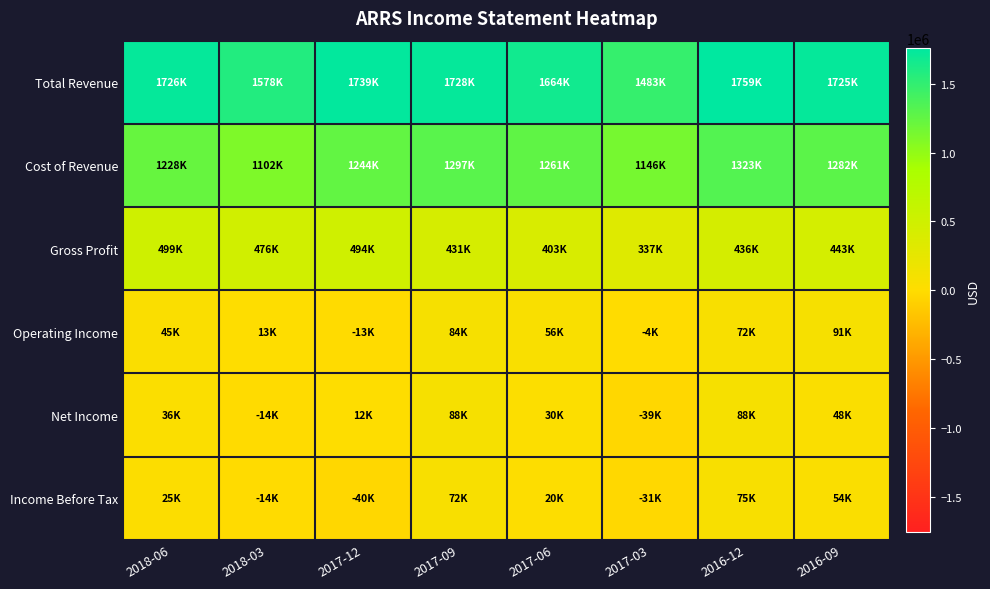

Which series has the largest range (max minus min)?

Total Revenue